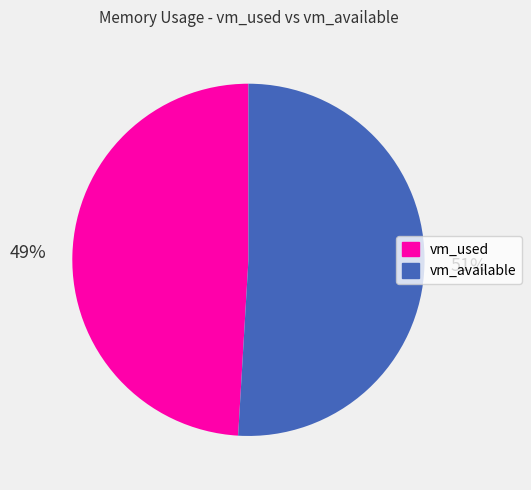

How many segments does this pie chart have?

2